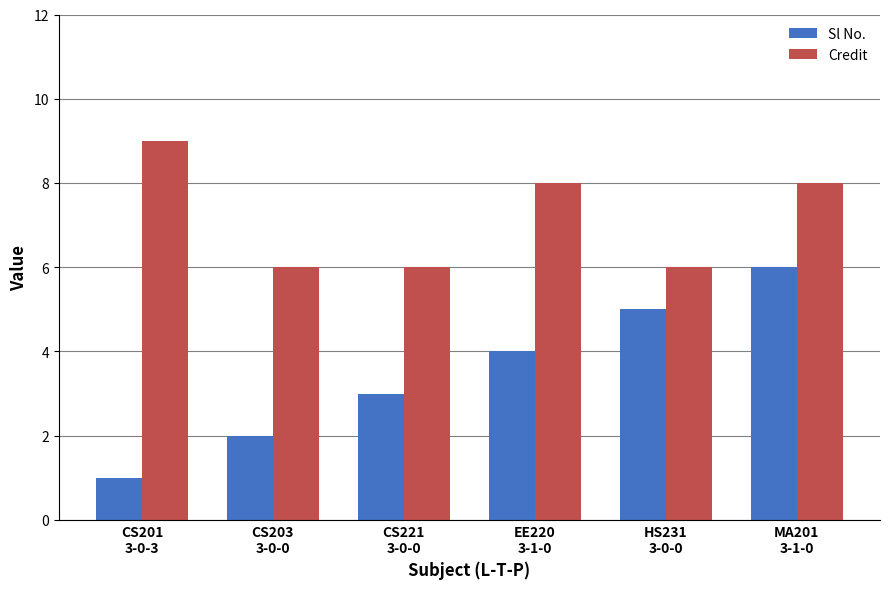

What is the spread (max minus min) of values at HS231
3-0-0?

1